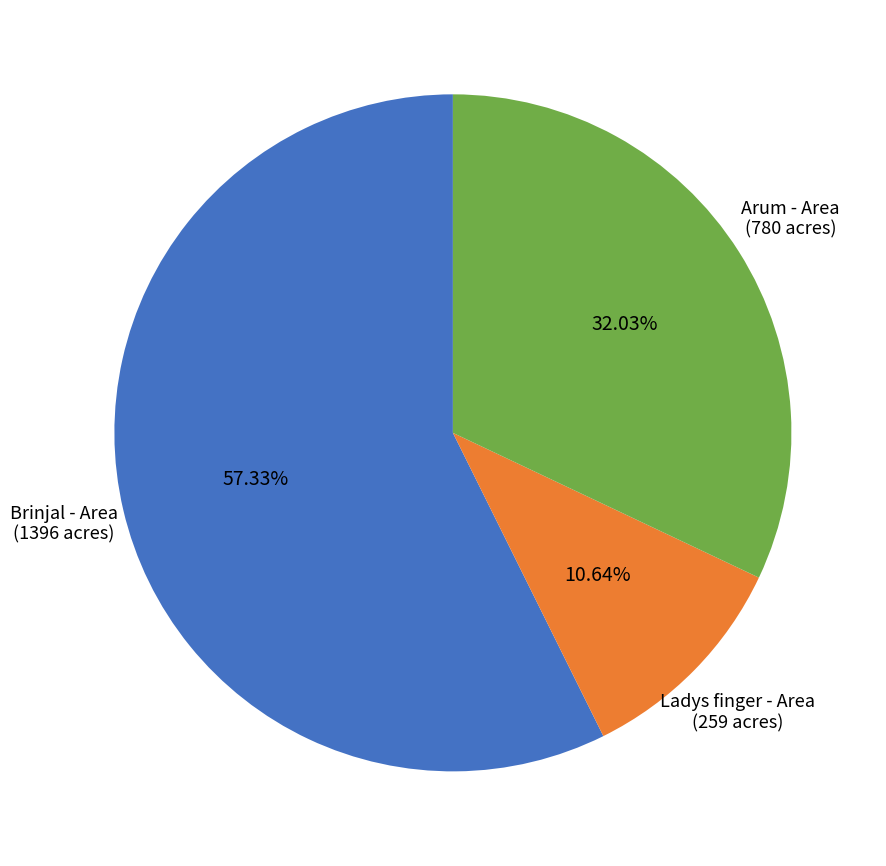

Is there a majority slice in this chart?

Yes